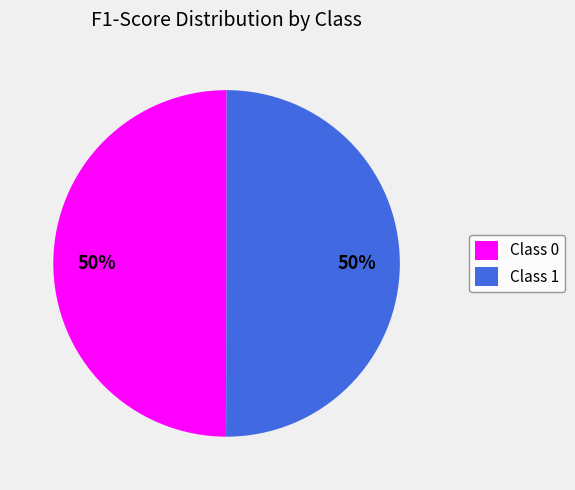

Count the number of slices in the pie.

2